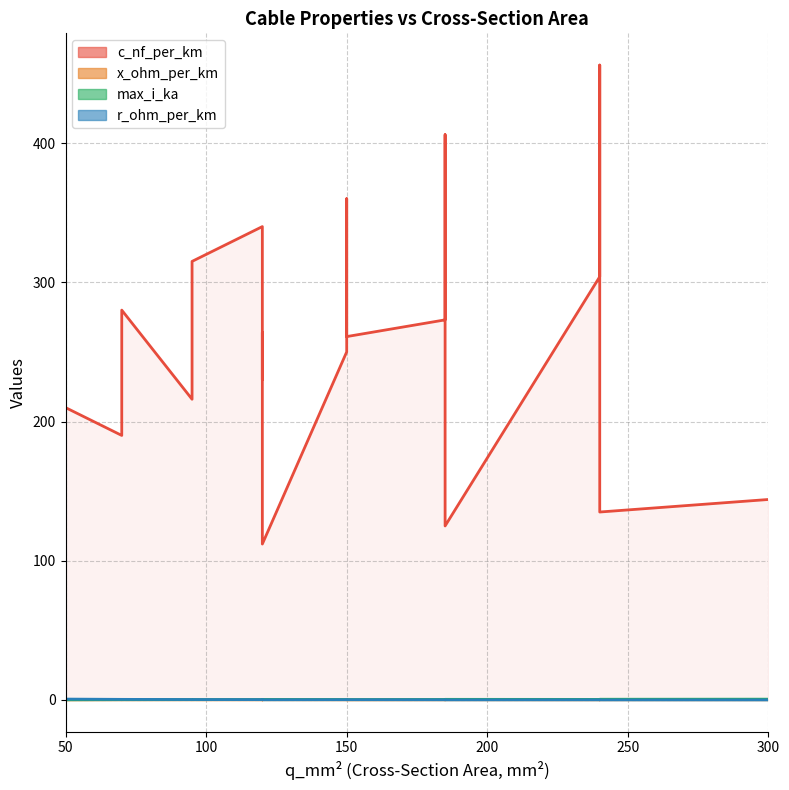

Which category has the lowest value in the max_i_ka series?

50